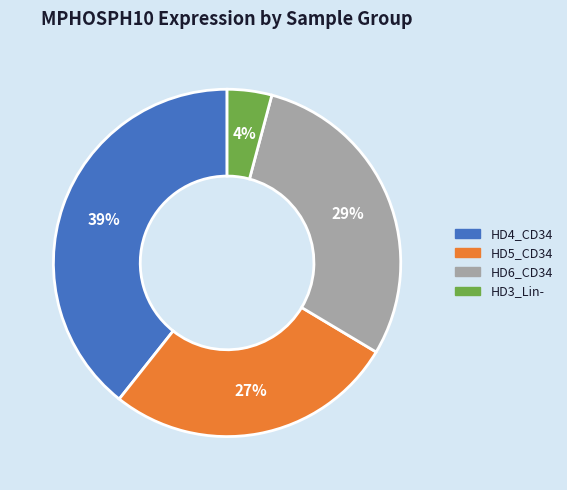

What is the smallest slice in the pie chart?

HD3_Lin-